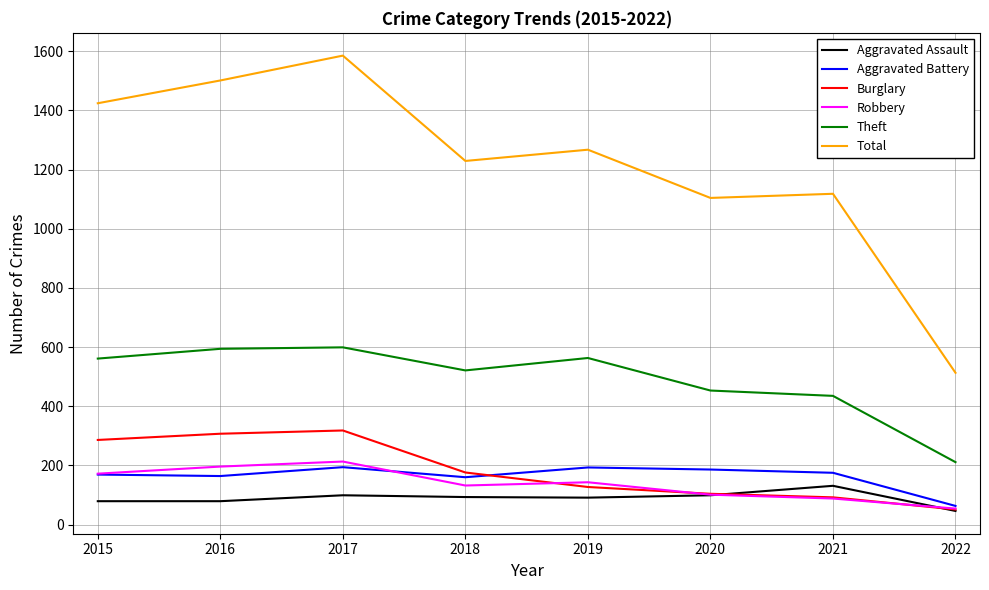

Which series has the largest total across all categories?

Total